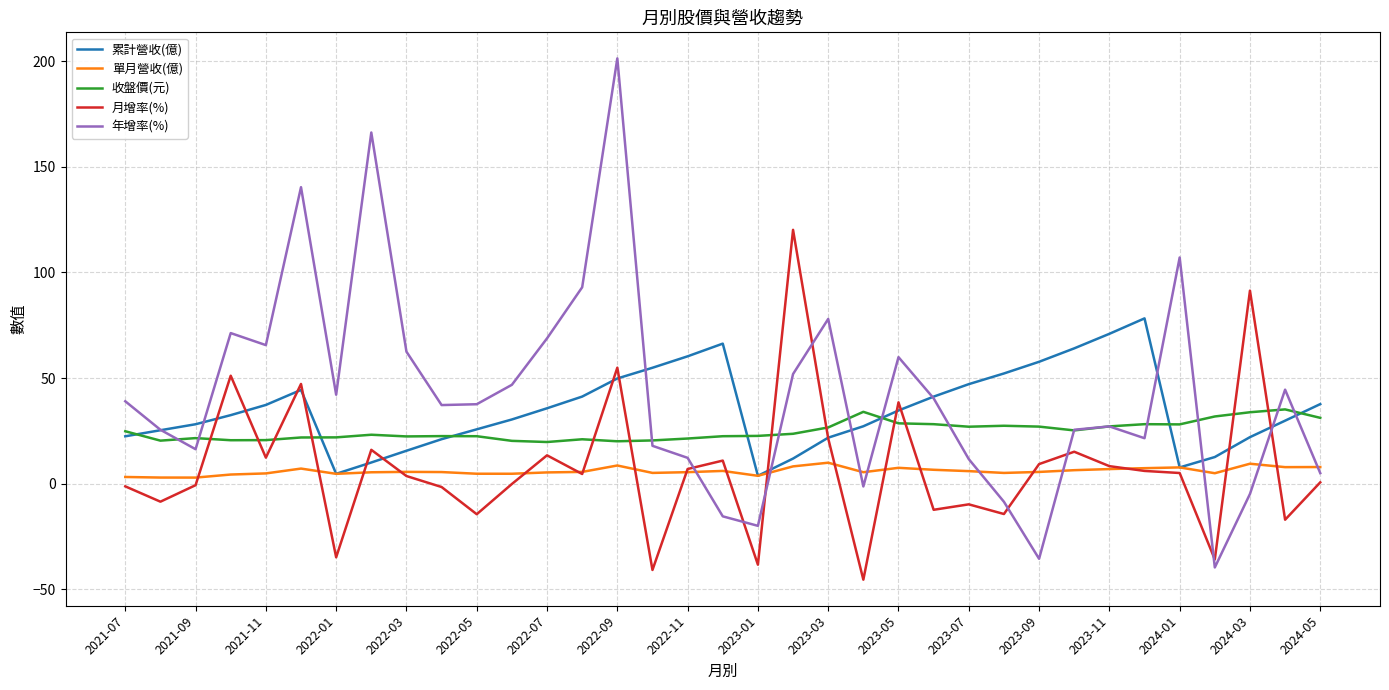

List the series in order of their peak value, highest first.

年增率(%), 月增率(%), 累計營收(億), 收盤價(元), 單月營收(億)